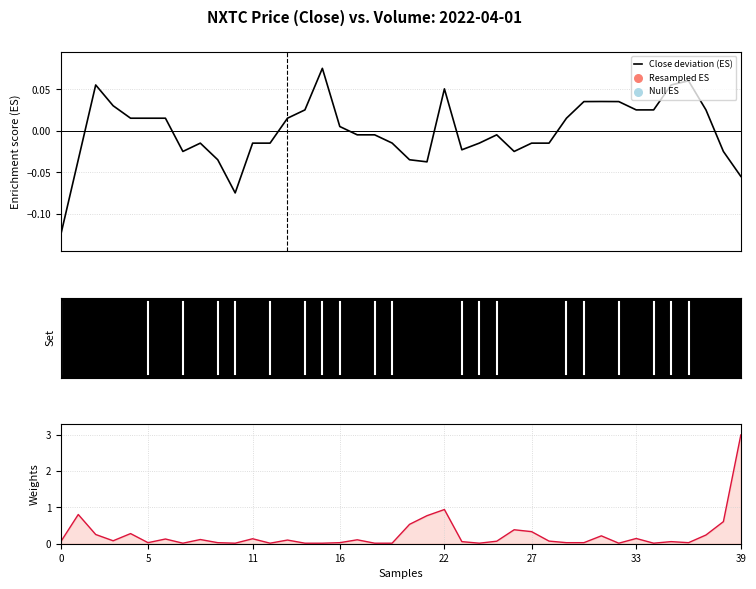

What is the total value across all series at 36?

0.1